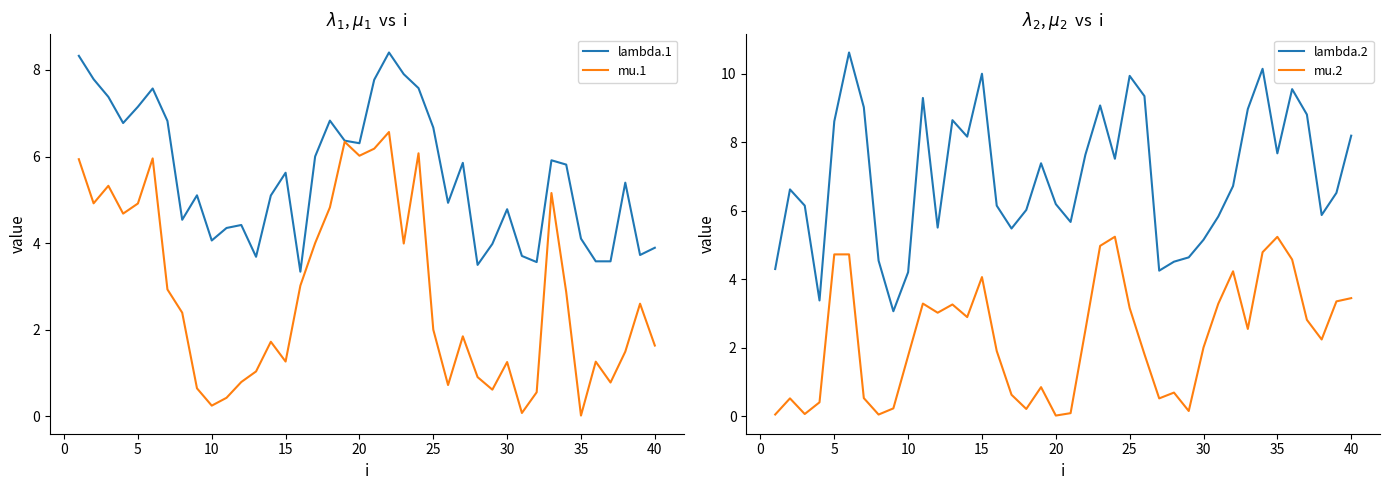

True or false: lambda.2 and lambda.1 cross at least once.

True